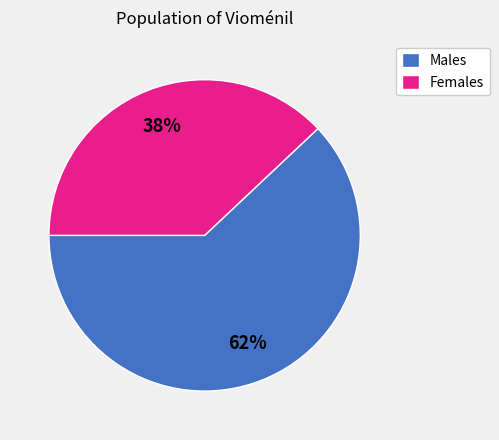

To the nearest percent, what is the average slice percentage?

50%